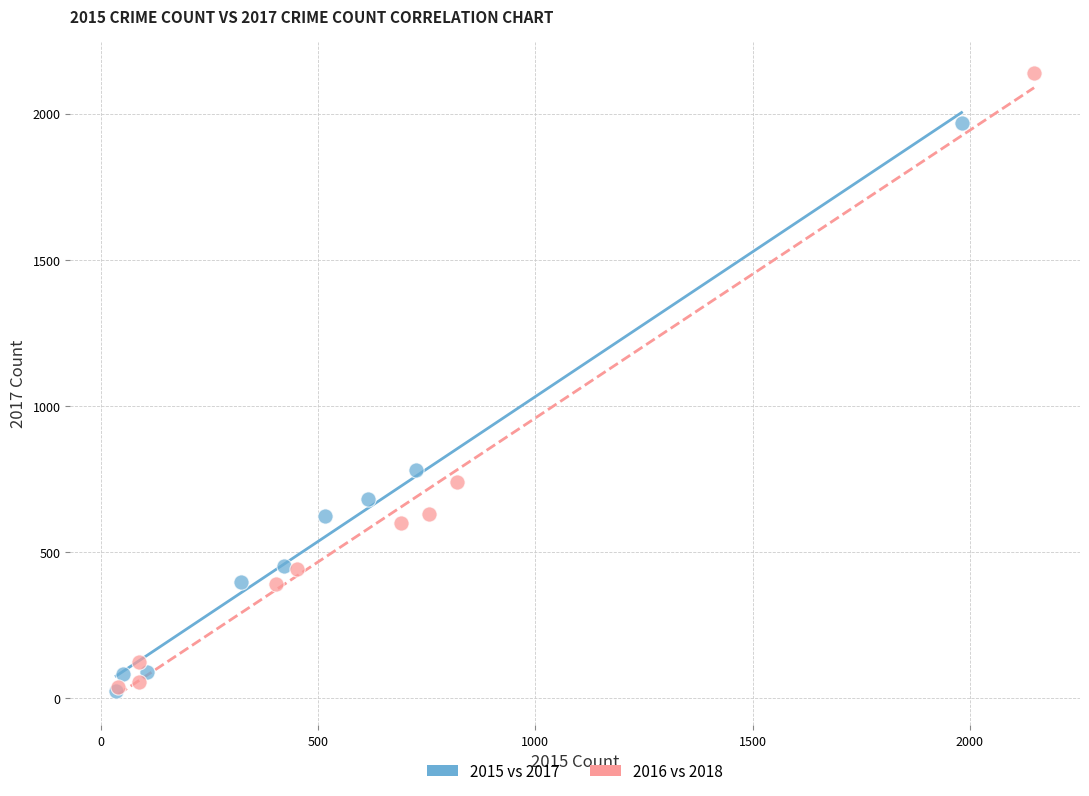

Which series has the widest spread of Y values?

2016 vs 2018